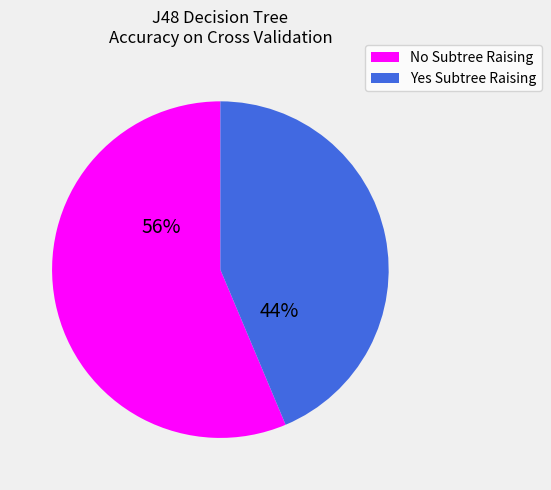

Is there any slice that represents more than half of the pie?

Yes